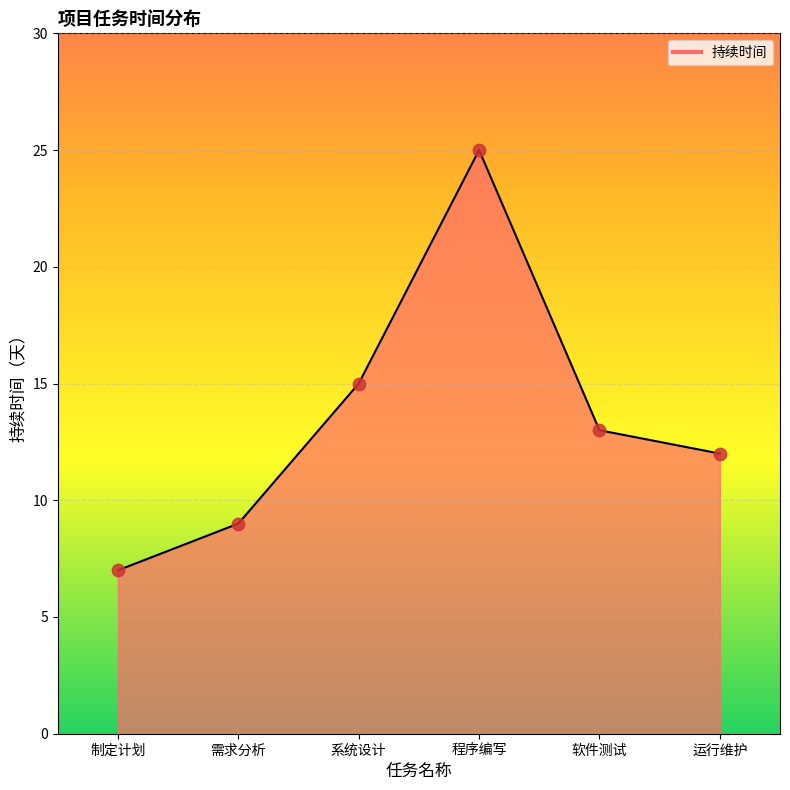

Which has a higher value, 系统设计 or 需求分析?

系统设计